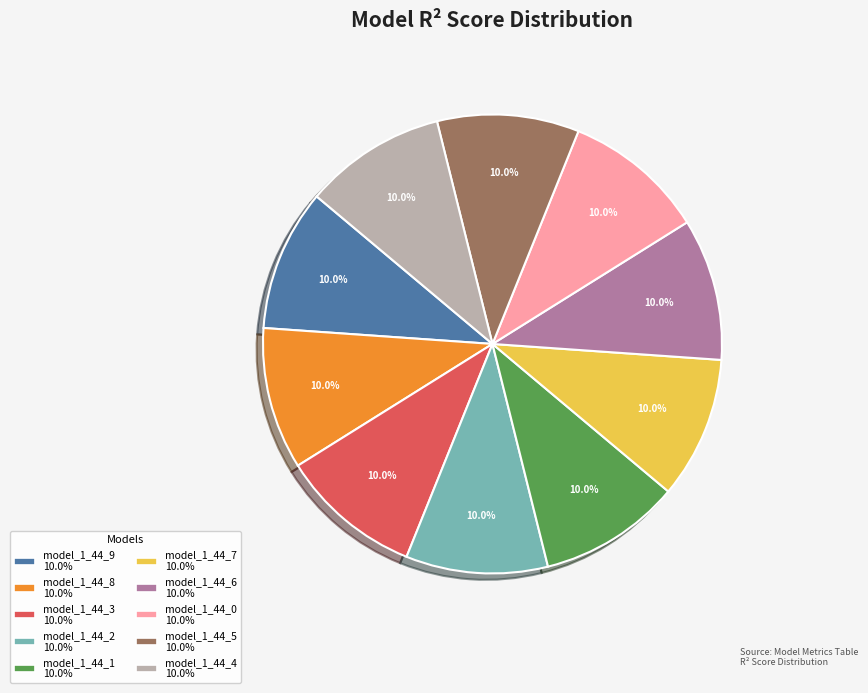

Combined, do model_1_44_0 and model_1_44_1 account for over 50%?

No